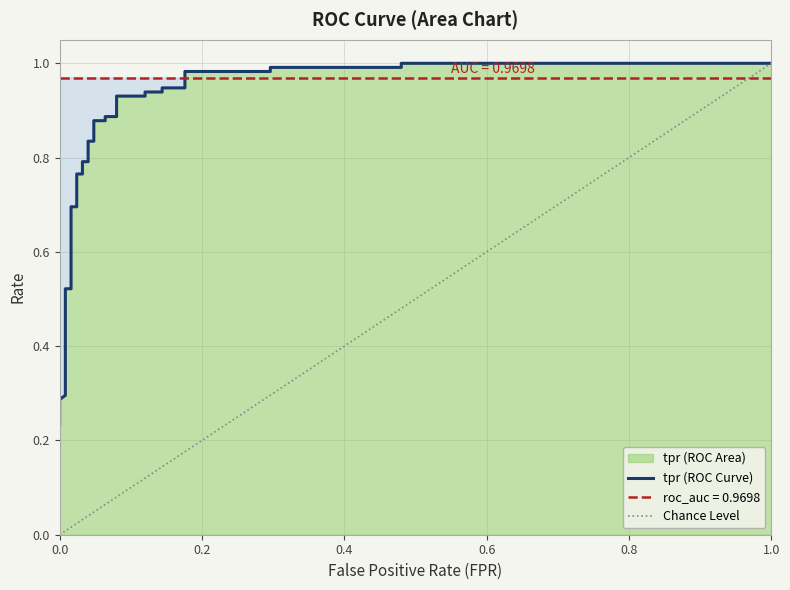

What is the sum of all values?

23.7